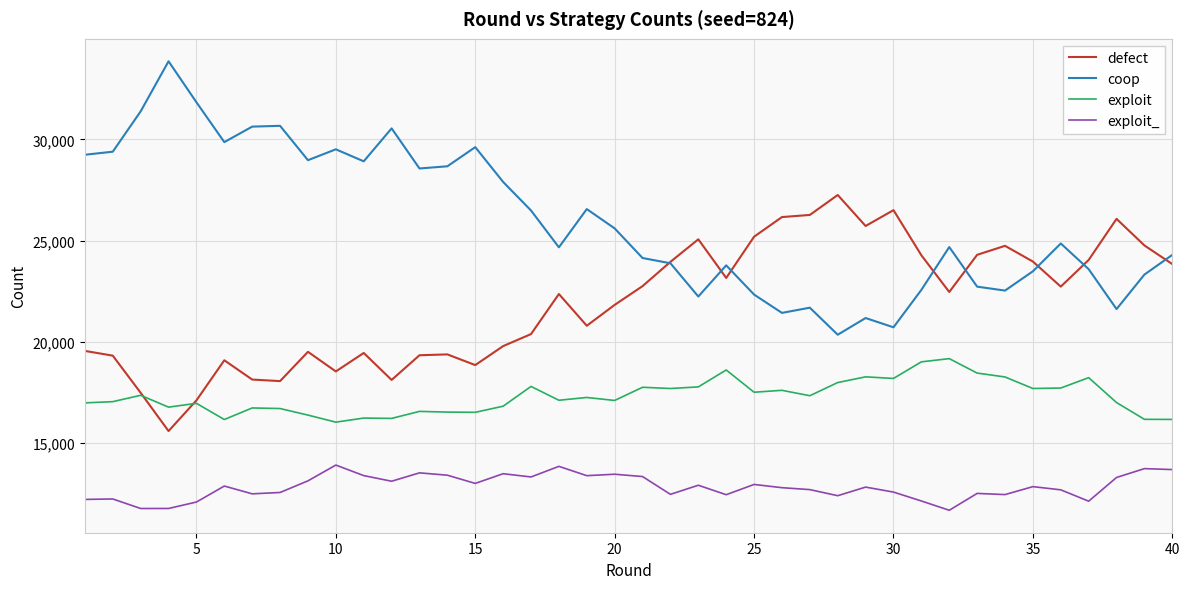

Rank the series by their maximum value, from highest to lowest.

coop, defect, exploit, exploit_